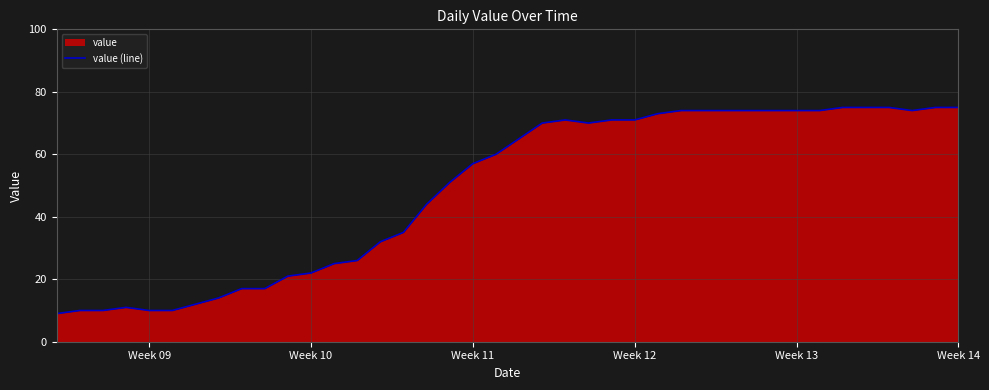

How many points are lower than both their immediate neighbors (excluding endpoints)?

2